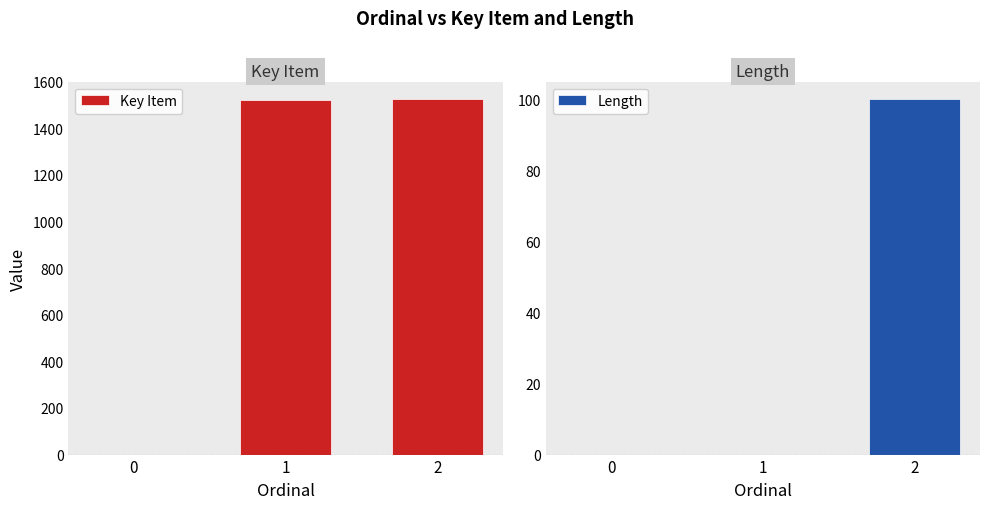

Rank the series at 1 from lowest to highest value.

Length, Key Item